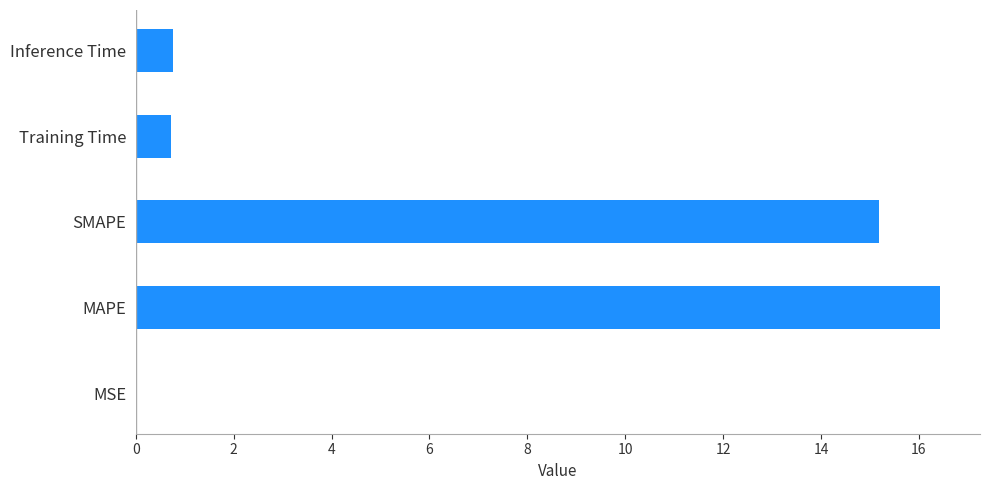

What value does the data have at Training Time?

0.7